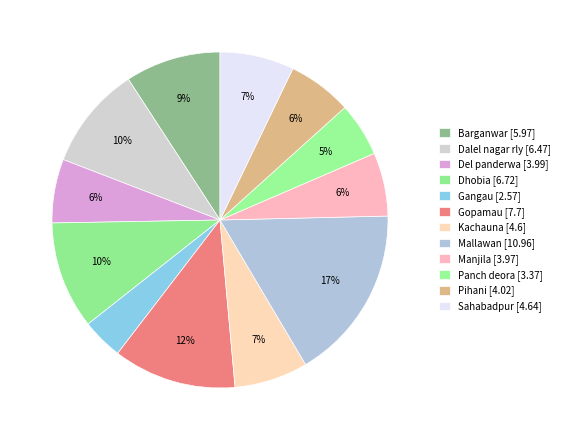

To the nearest percent, what is the combined percentage of Sahabadpur and Mallawan?

24%